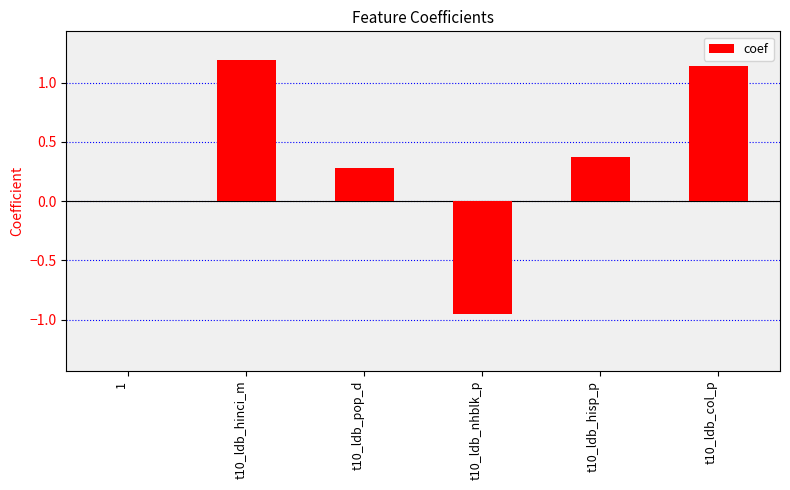

The chart shows a value of 1.2 at t10_ldb_hinci_m. True or false?

True